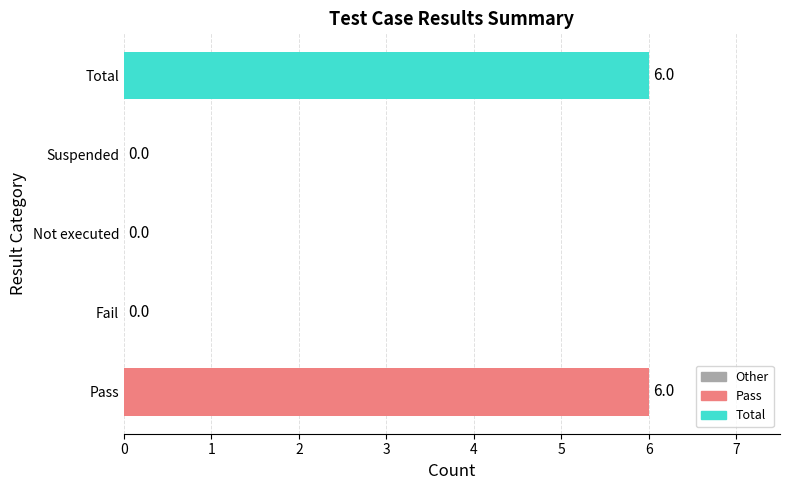

What is the sum of all values?

12